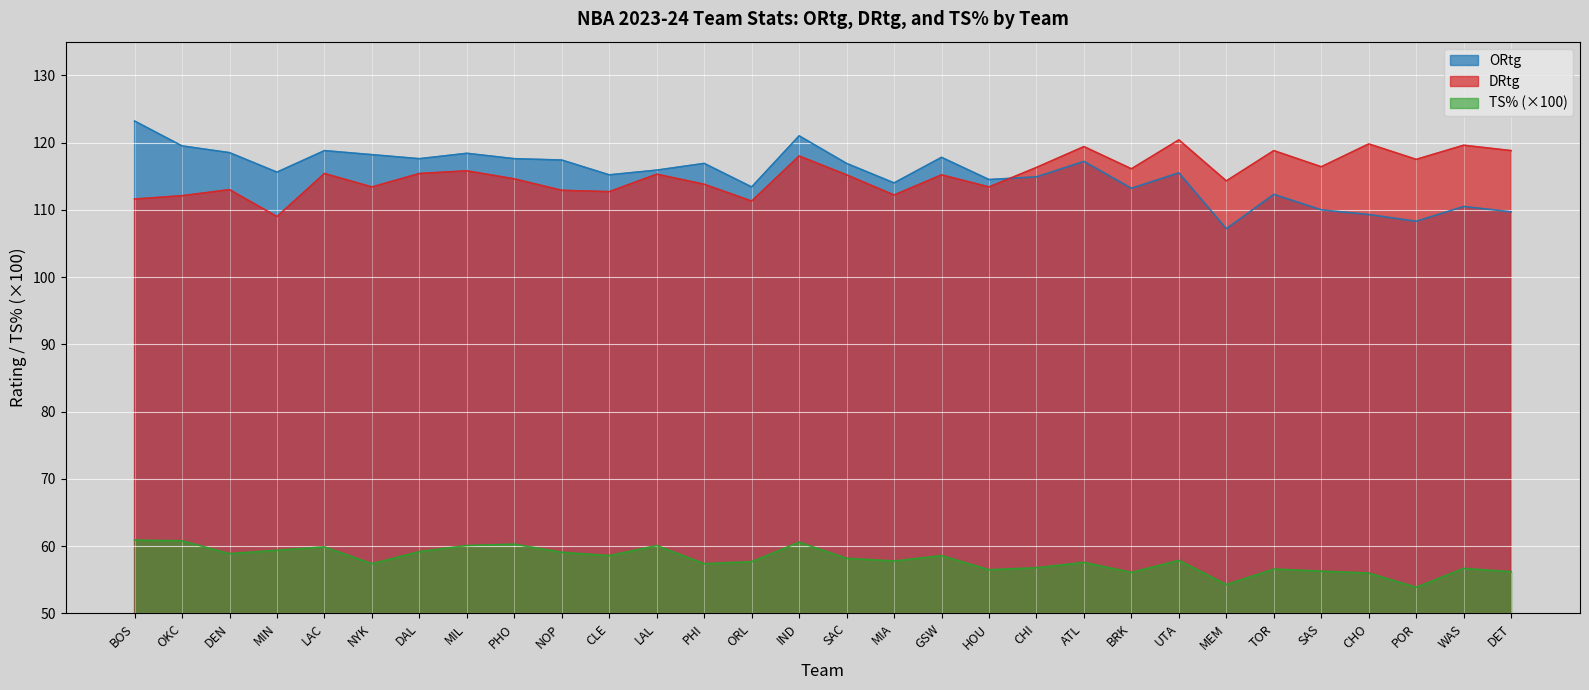

Reading left to right, list all the values displayed in this chart.

ORtg: 123.2	119.5	118.5	115.6	118.8	118.2	117.6	118.4	117.6	117.4	115.2	115.9	116.9	113.4	121.0	116.9	114.0	117.8	114.5	114.9	117.2	113.2	115.5	107.2	112.3	110.0	109.3	108.3	110.5	109.7
DRtg: 111.6	112.1	113.0	109.0	115.4	113.4	115.4	115.8	114.6	112.9	112.7	115.3	113.8	111.3	118.0	115.2	112.2	115.2	113.4	116.3	119.4	116.1	120.4	114.3	118.8	116.4	119.8	117.5	119.6	118.8
TS%: 60.9	60.8	58.9	59.4	59.9	57.4	59.2	60.1	60.3	59.1	58.6	60.1	57.4	57.7	60.6	58.2	57.8	58.6	56.5	56.8	57.6	56.1	57.9	54.3	56.6	56.3	56.0	53.9	56.7	56.2